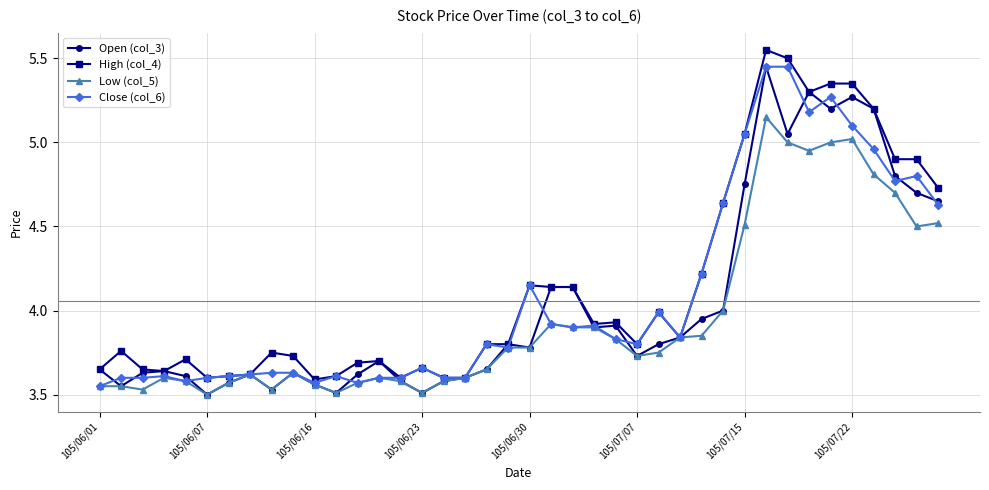

True or false: Close (col_6) and High (col_4) cross at least once.

False